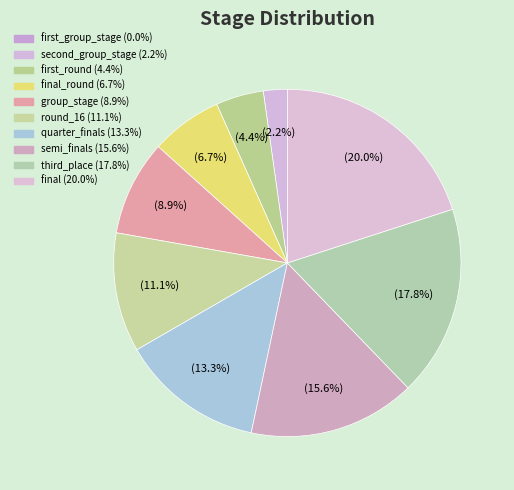

Which slice is the largest?

final